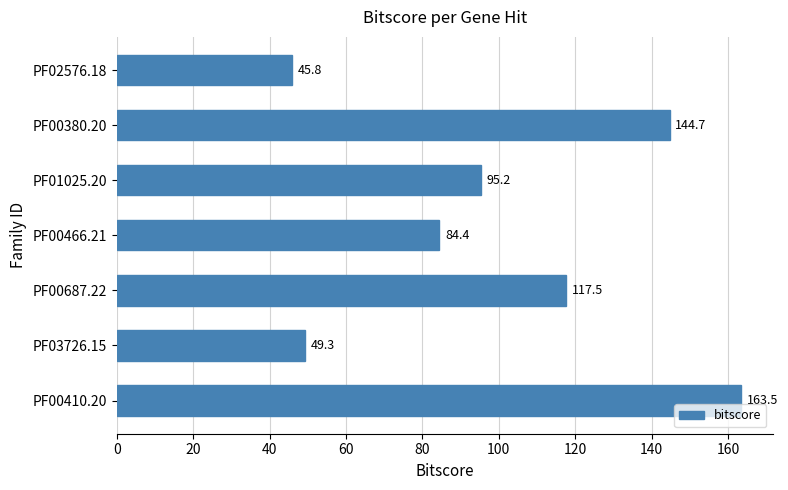

Which category has the highest value across all series?

PF00410.20